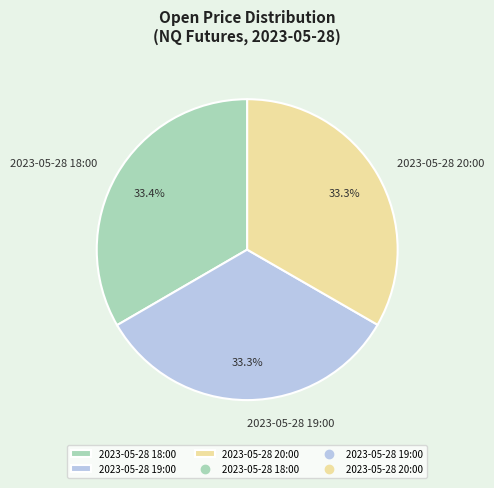

Count the number of slices in the pie.

3